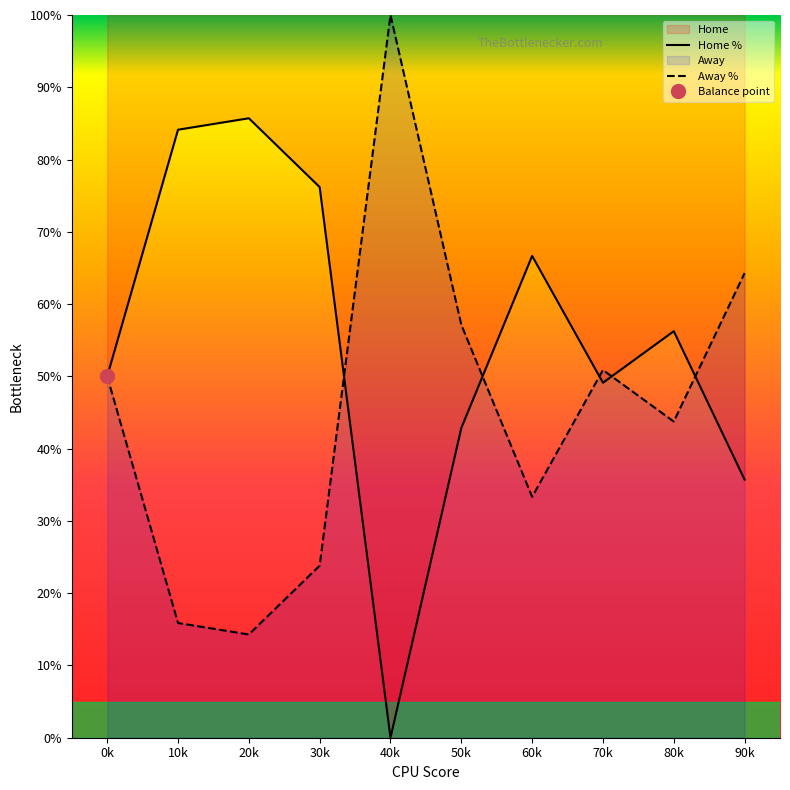

Is it true that Home % equals 42.9 at 50k?

True